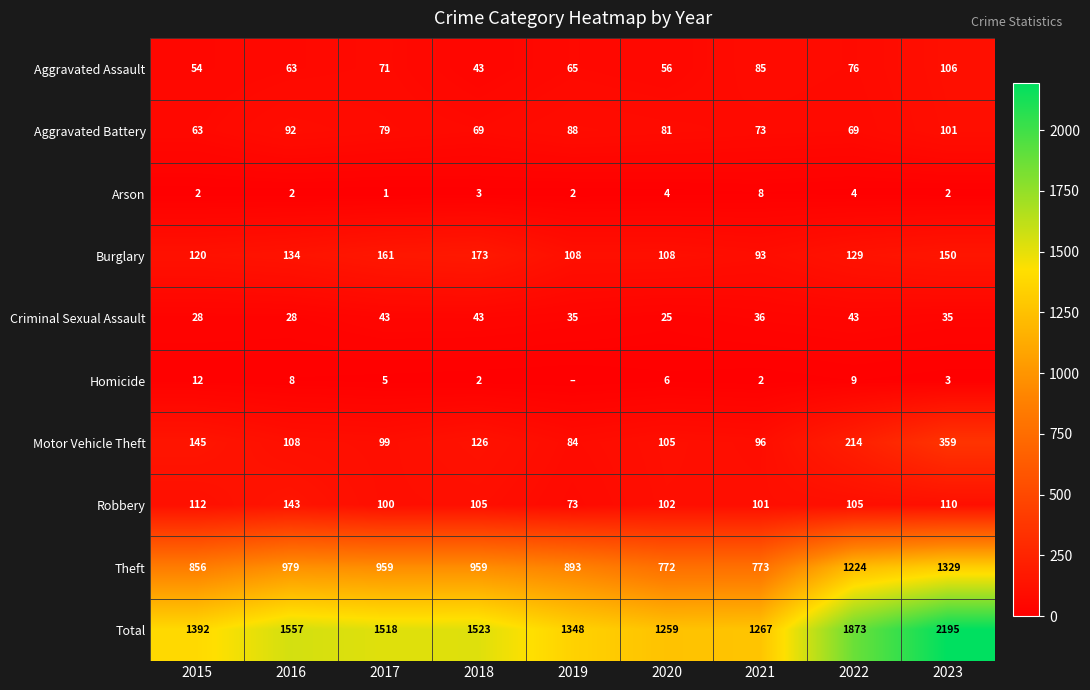

What is the total value across all series at 2023?

4390